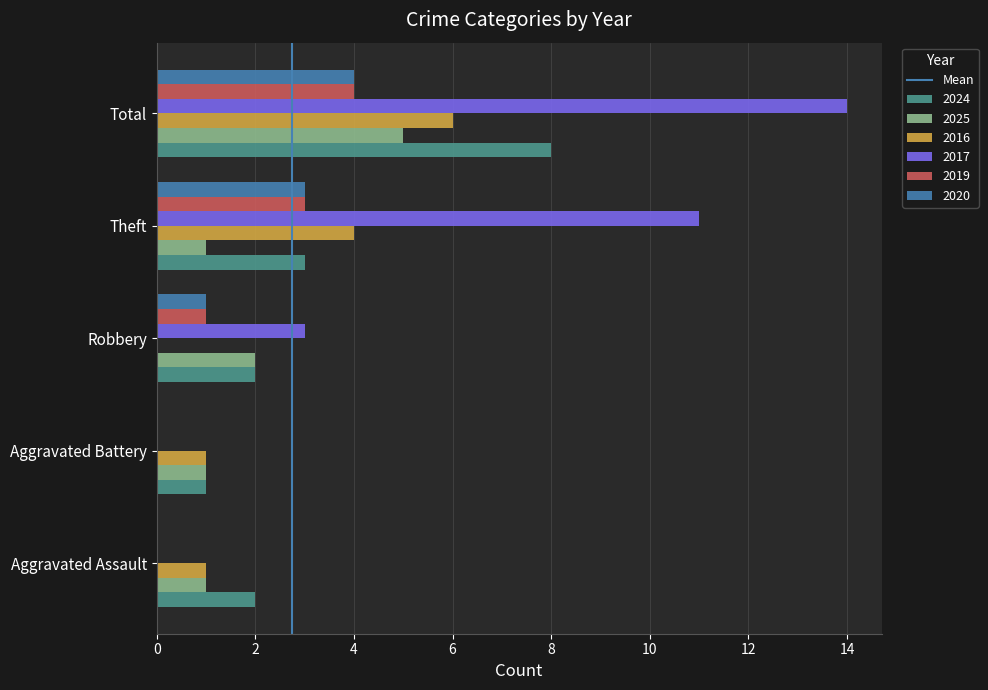

What is the sum of all 2016 values?

12